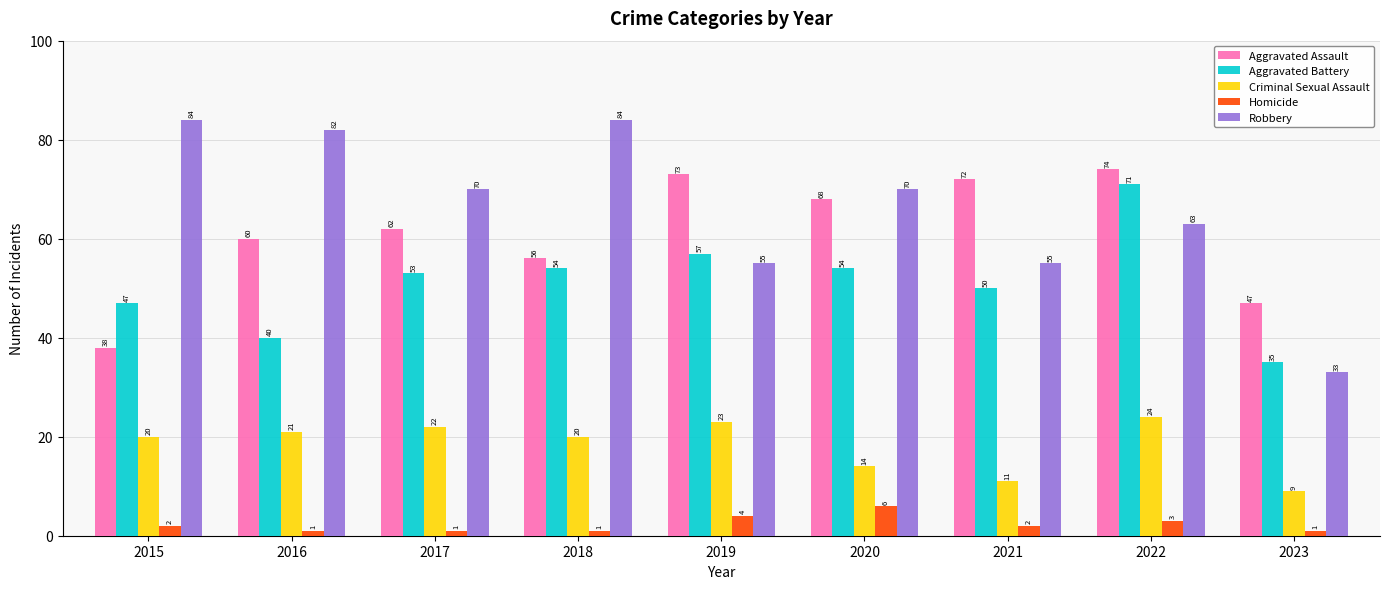

What is the difference between the Criminal Sexual Assault values at 2019 and 2015?

3